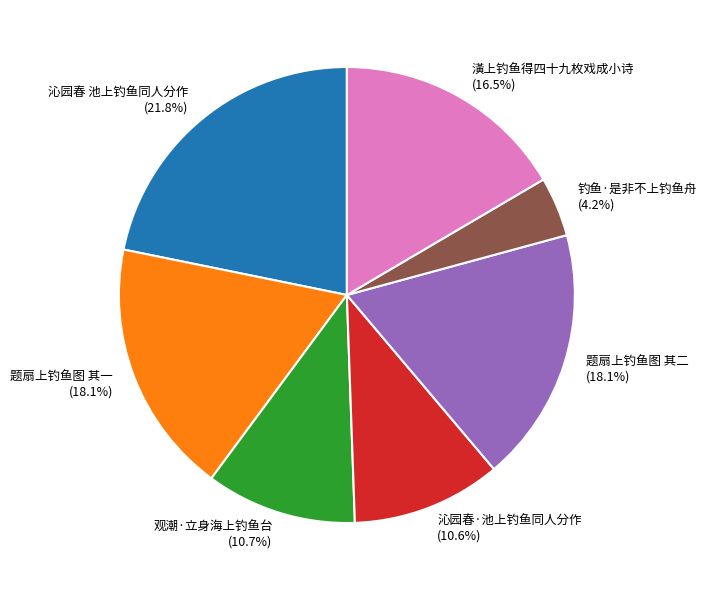

How many segments does this pie chart have?

7